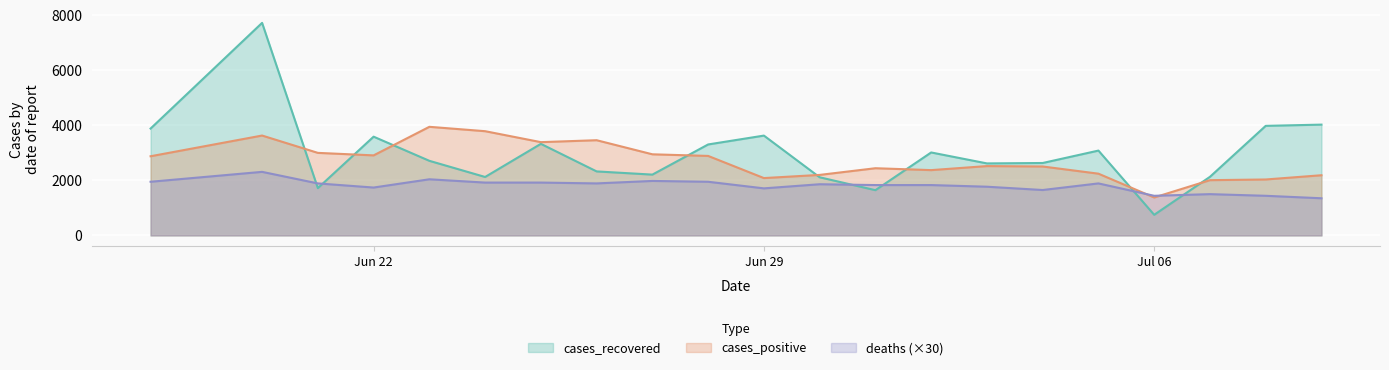

True or false: deaths and cases_recovered cross at least once.

True